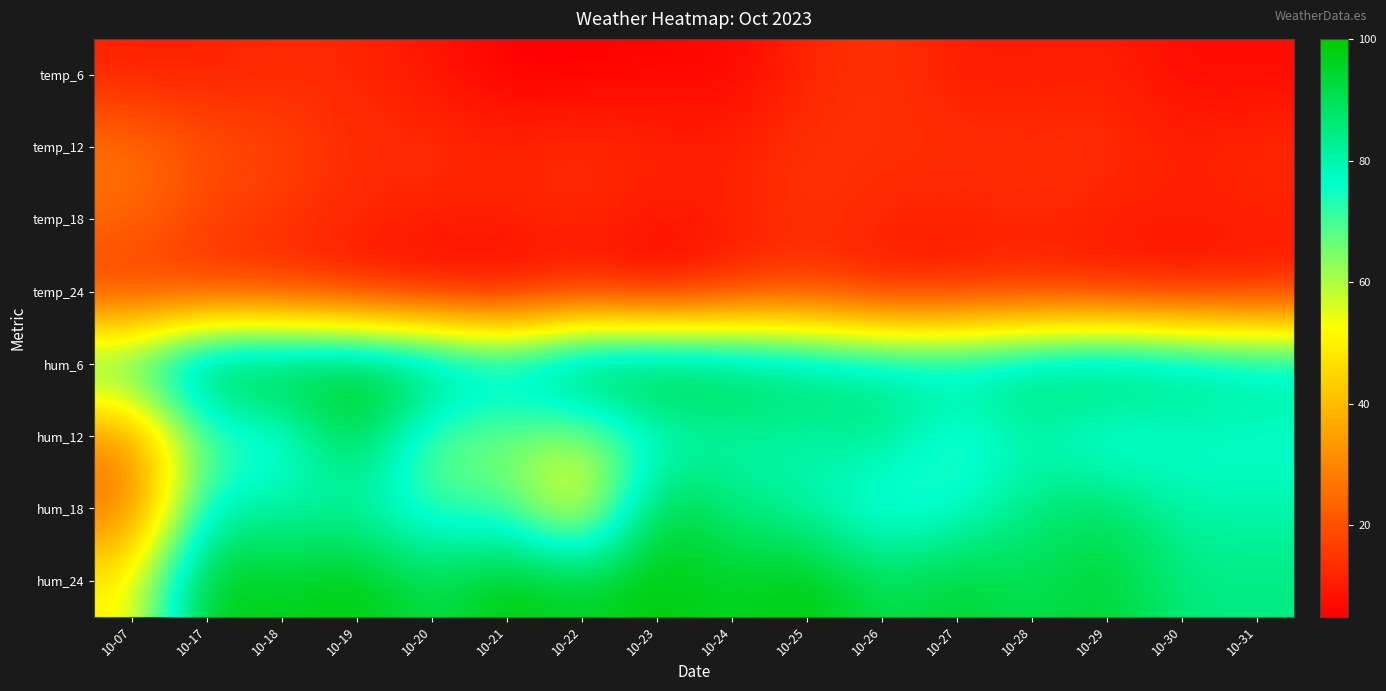

At which category does the chart reach its minimum across all series?

10-21